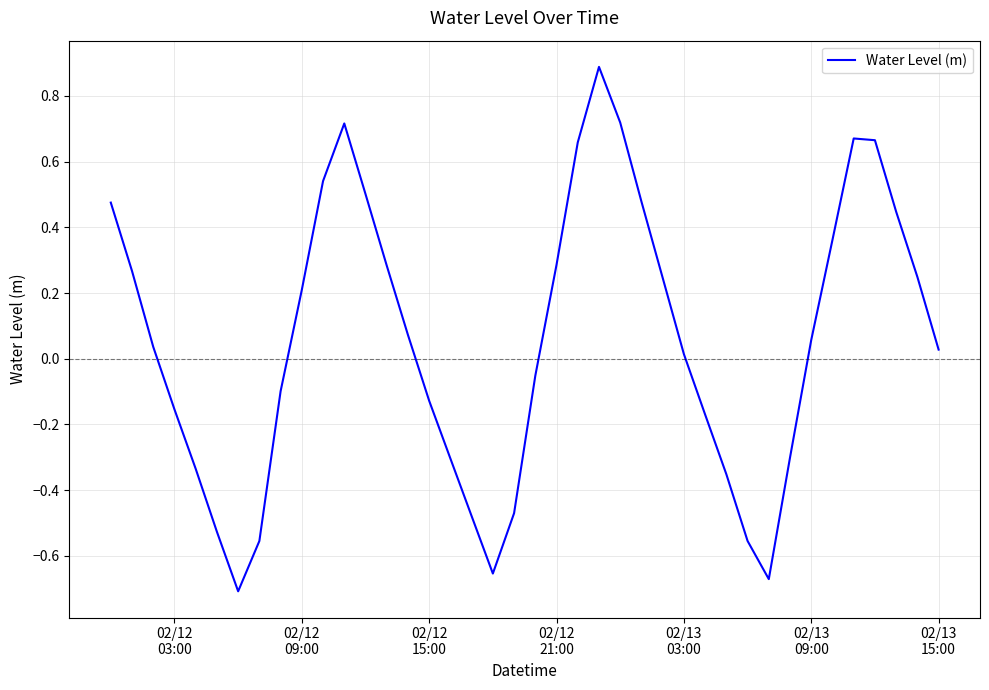

What is the greatest value displayed?

0.9